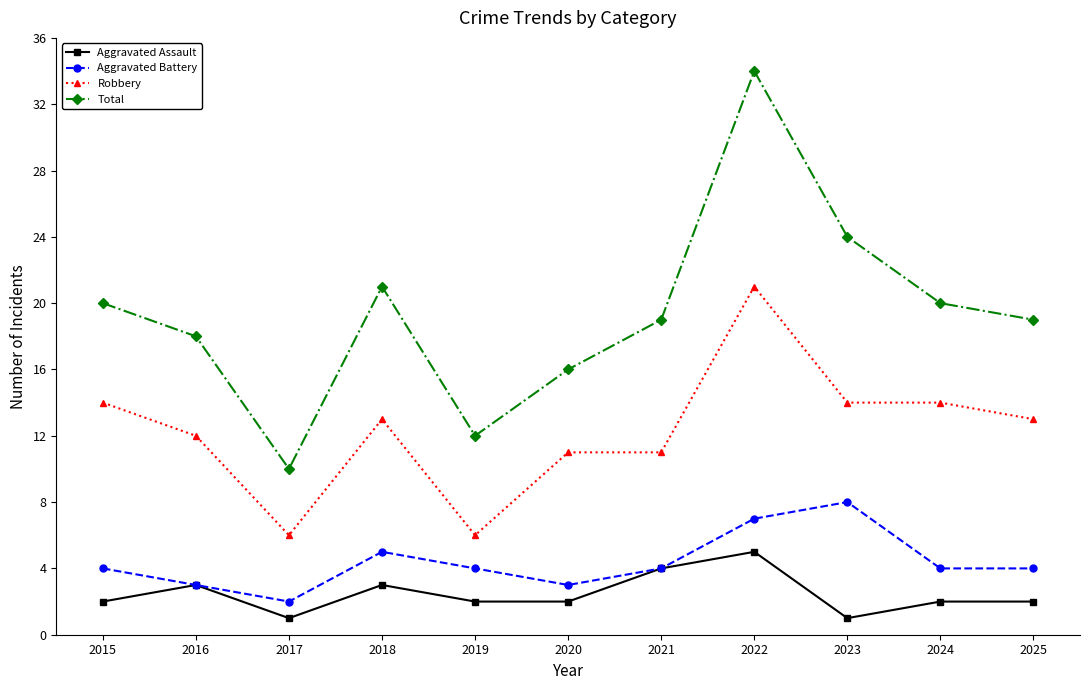

True or false: Robbery has more than 0 interior local peaks.

True